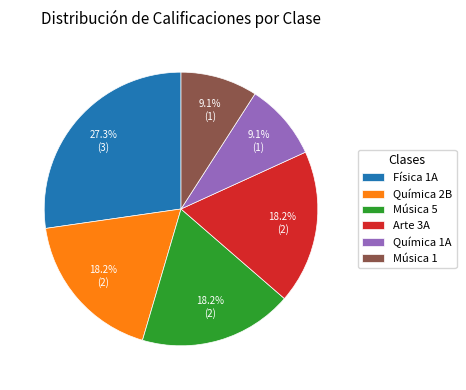

The Arte 3A slice represents 28% of the pie. True or false?

False